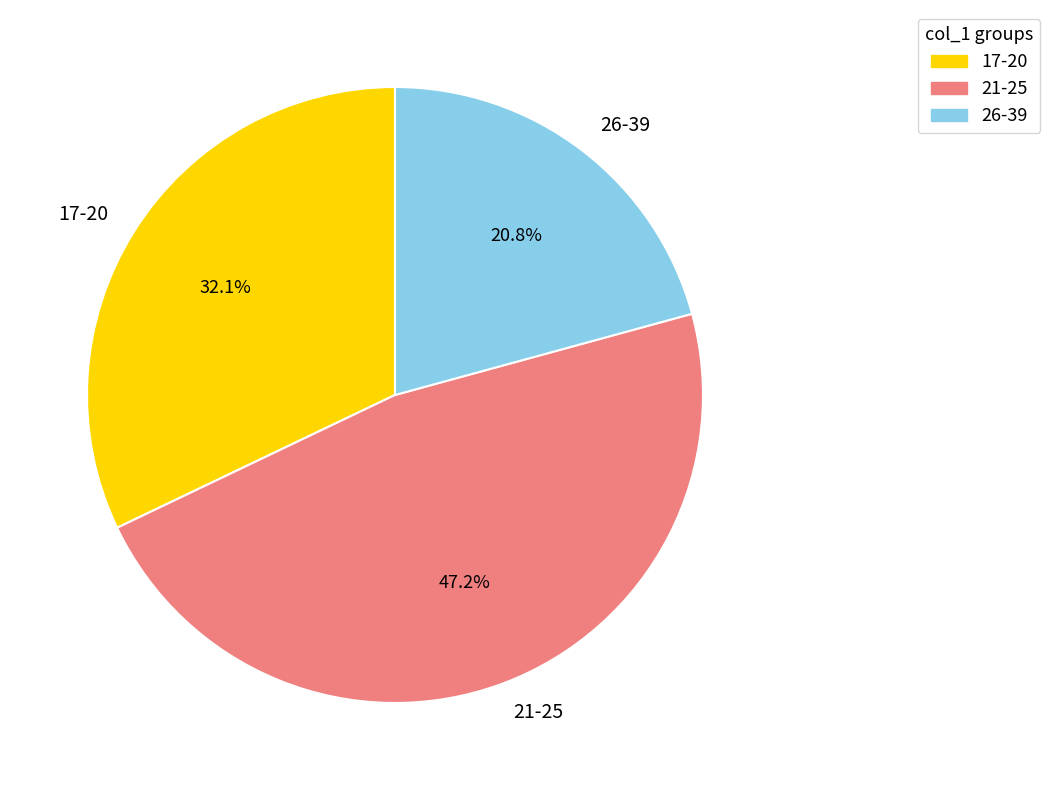

Does 17-20 represent more than half of the total?

No